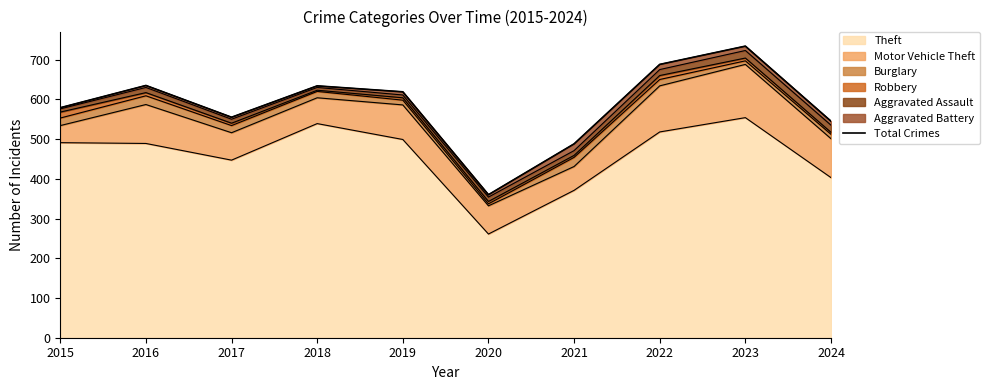

Is it true that the value at 2019 is 812?

False